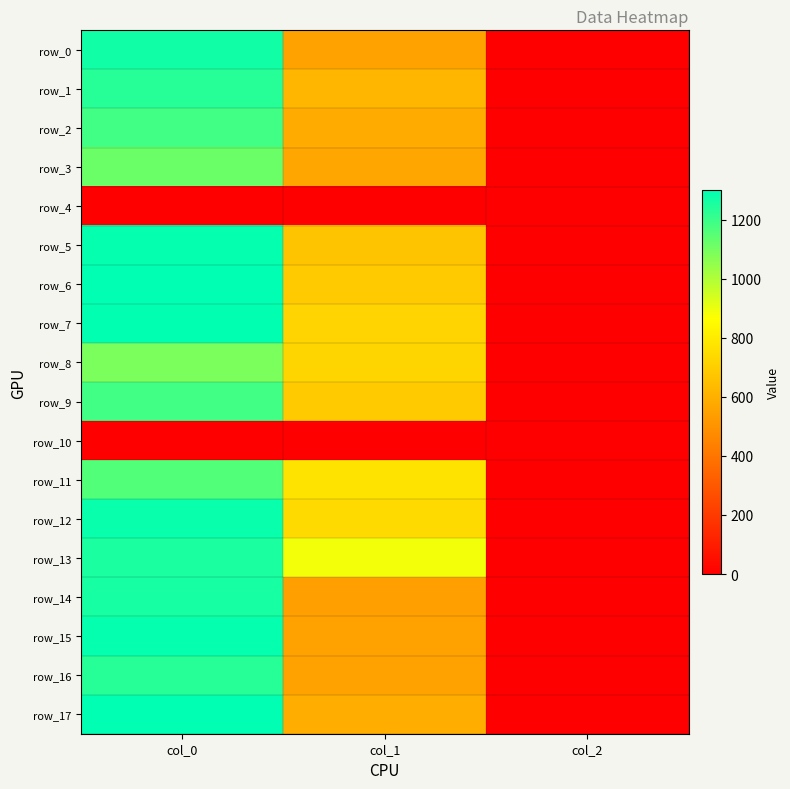

Reading left to right, extract all data points from this chart.

row_0: 1270.0	553.5	2.0
row_1: 1233.3	621.0	2.0
row_2: 1186.7	583.9	2.0
row_3: 1116.7	570.4	2.0
row_4: 0.0	0.0	0.0
row_5: 1290.0	668.2	2.0
row_6: 1300.0	688.5	2.0
row_7: 1296.7	722.2	2.0
row_8: 1090.0	725.6	2.0
row_9: 1186.7	691.9	2.0
row_10: 0.0	0.0	0.0
row_11: 1160.0	772.9	2.0
row_12: 1283.3	742.5	2.0
row_13: 1253.3	887.6	2.0
row_14: 1260.0	543.4	2.0
row_15: 1290.0	553.5	2.0
row_16: 1233.3	553.5	2.0
row_17: 1300.0	594.0	2.0